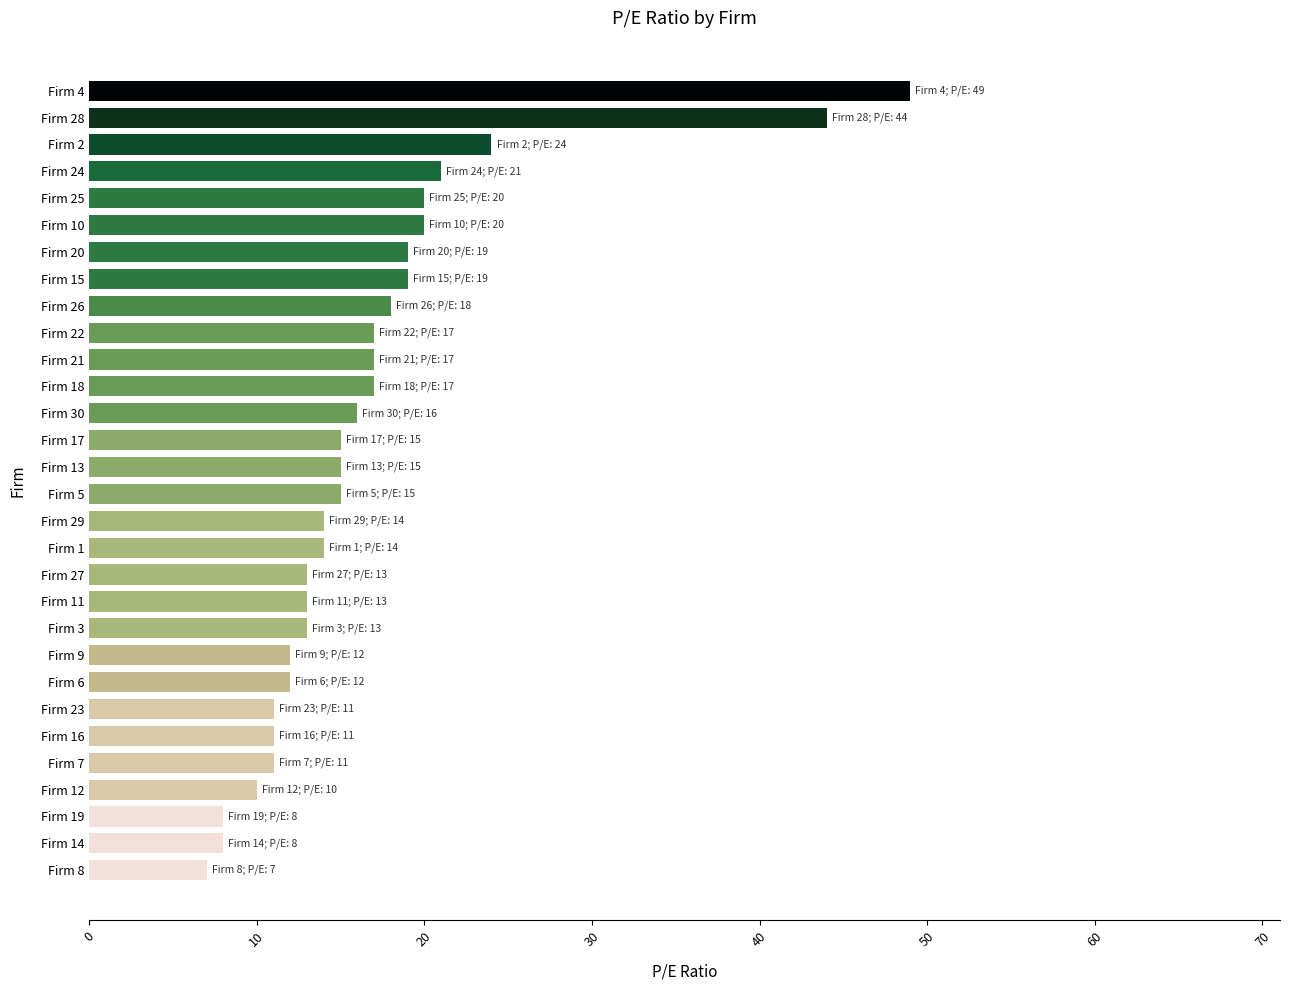

True or false: the data shows 13 at Firm 27.

True